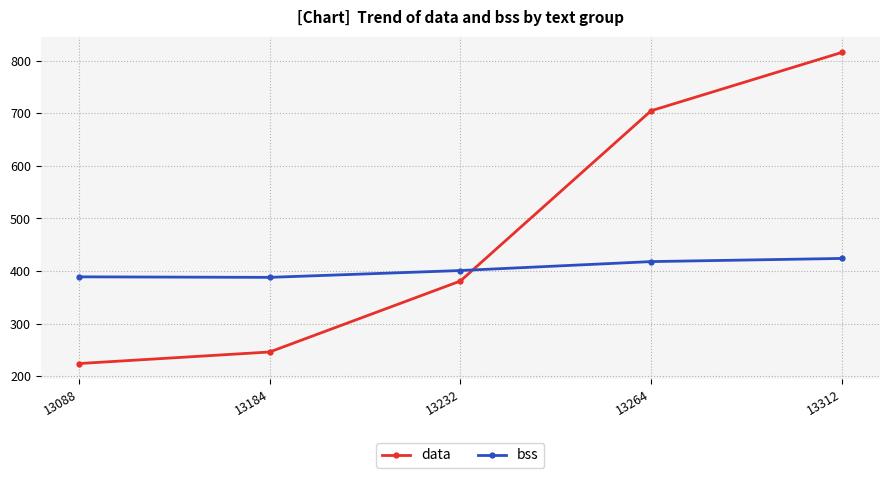

The data series shows 705 at 13264. True or false?

True